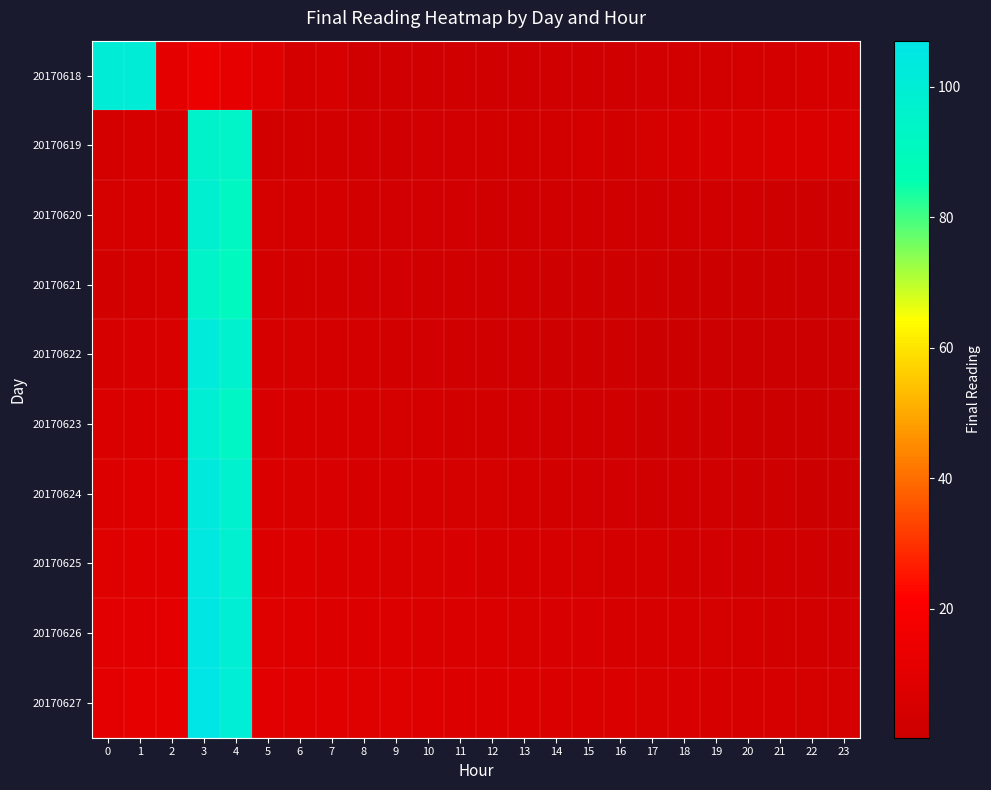

Which series has the widest spread of values?

20170627